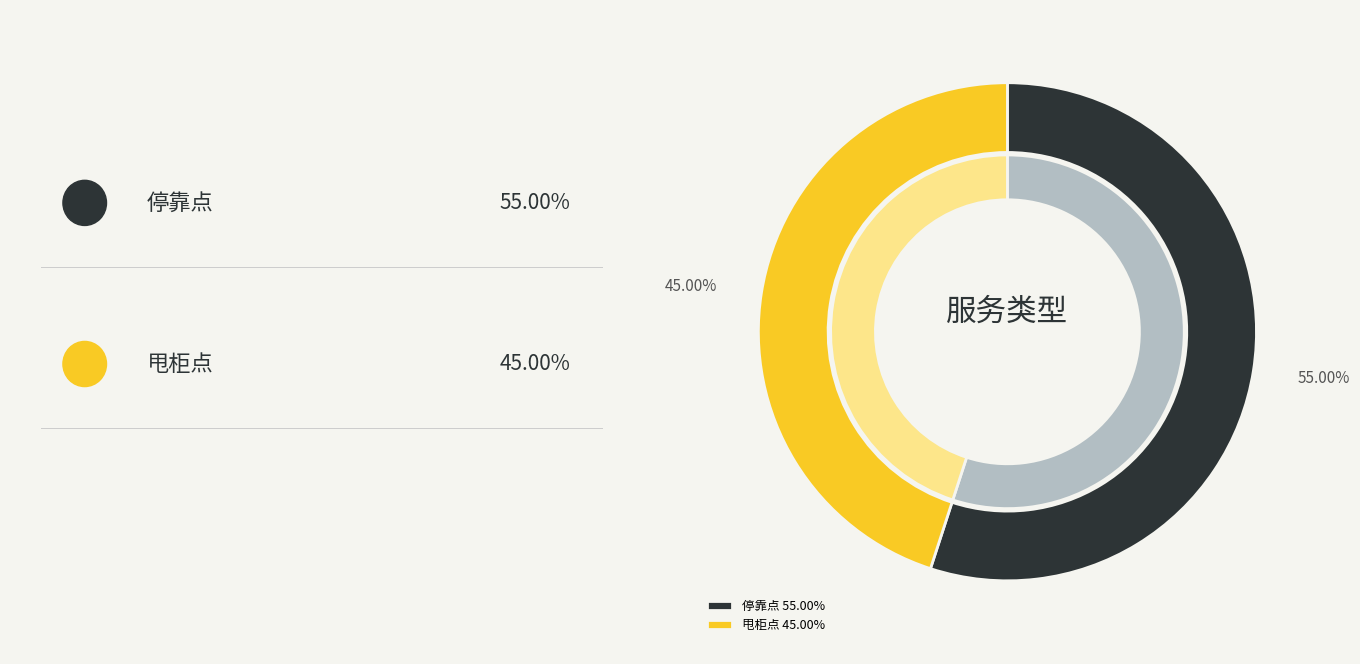

Rank the categories by value from lowest to highest.

甩柜点, 停靠点